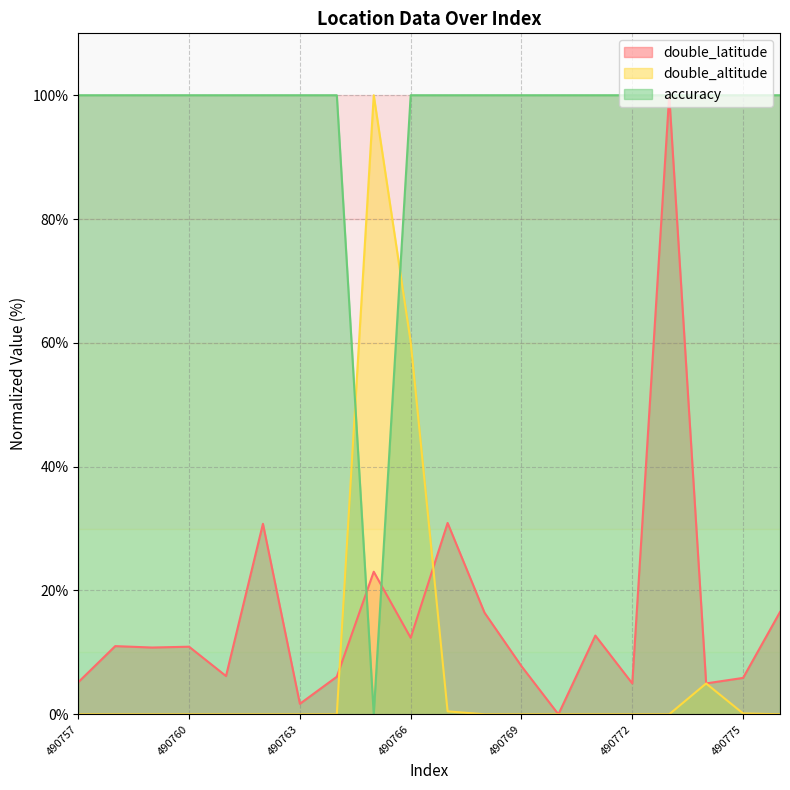

What is the difference between the double_latitude values at 490771 and 490758?

1.7